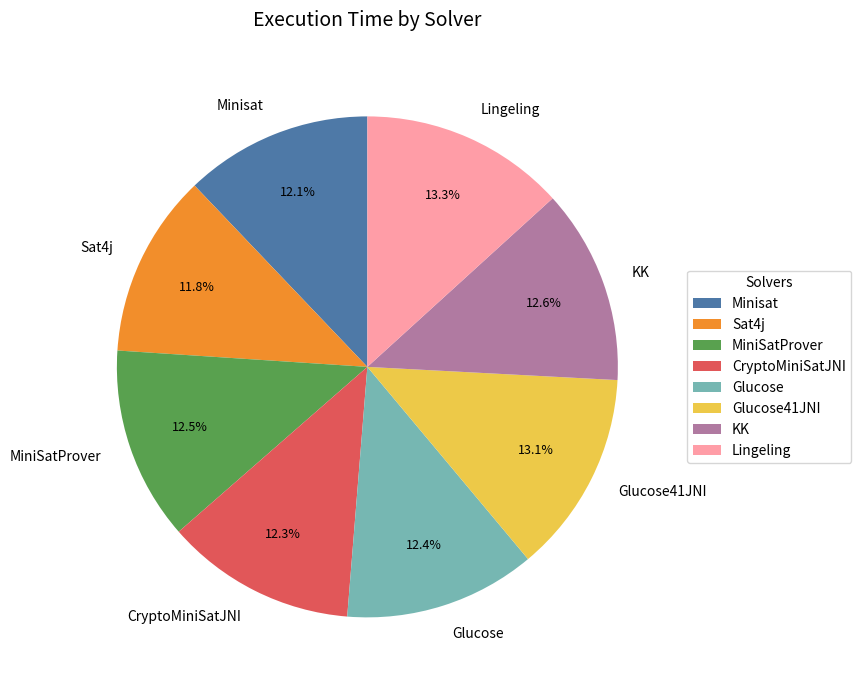

To the nearest percent, what is the difference between the largest and smallest slice percentages?

1%